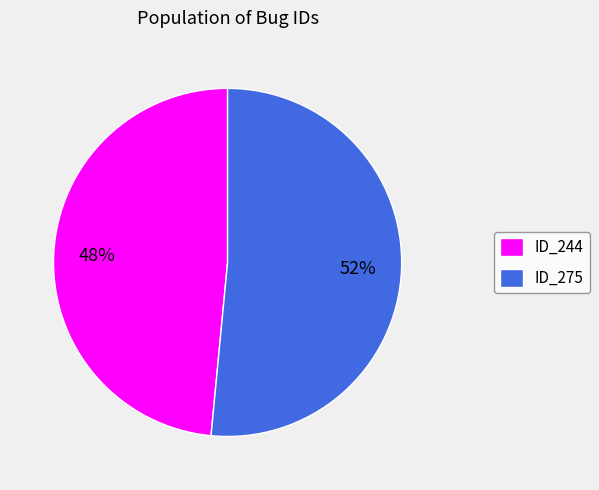

Does any single category account for the majority?

Yes